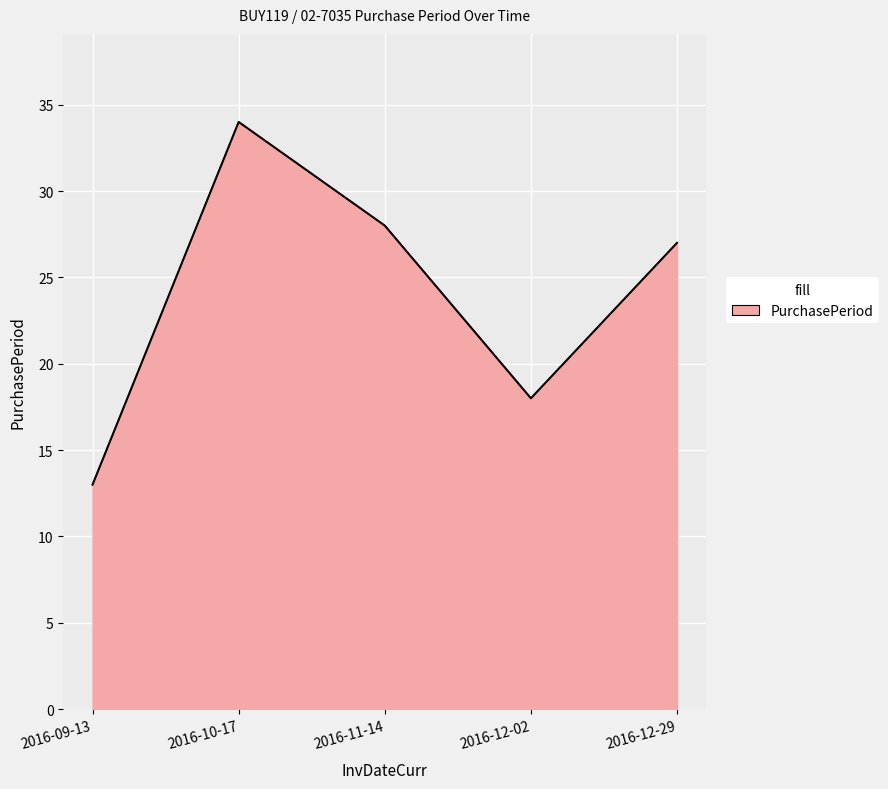

Reading left to right, transcribe all the data shown in this chart.

2016-09-13=13	2016-10-17=34	2016-11-14=28	2016-12-02=18	2016-12-29=27